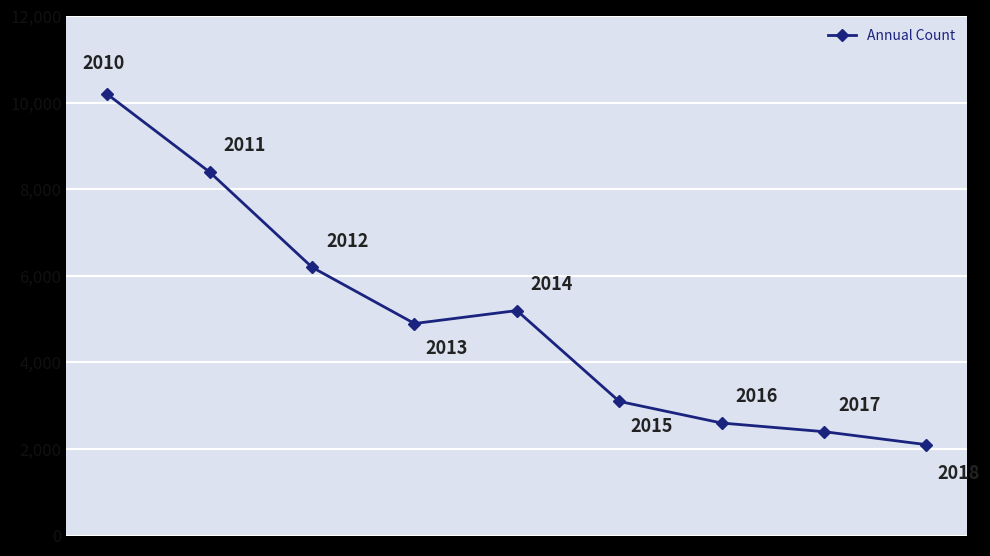

What is the value of the 6th point from the left?

3100